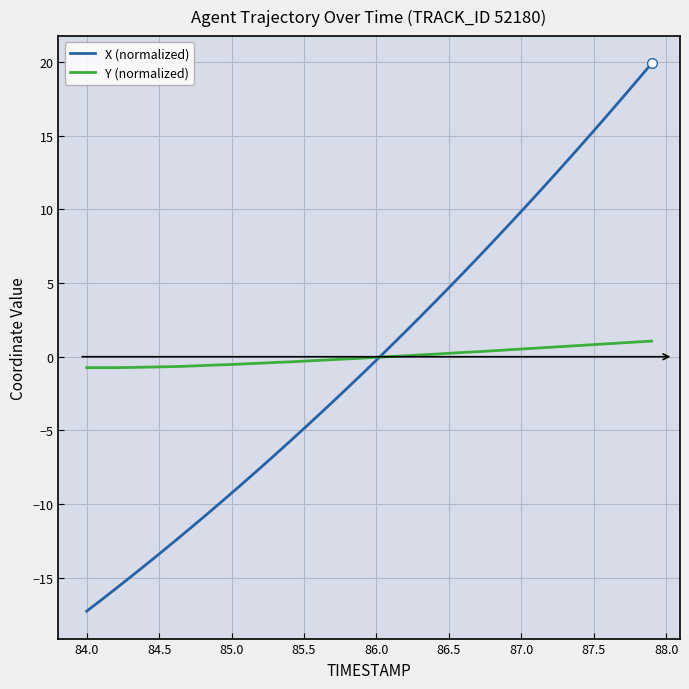

Does the chart display data point markers on the line(s)?

No